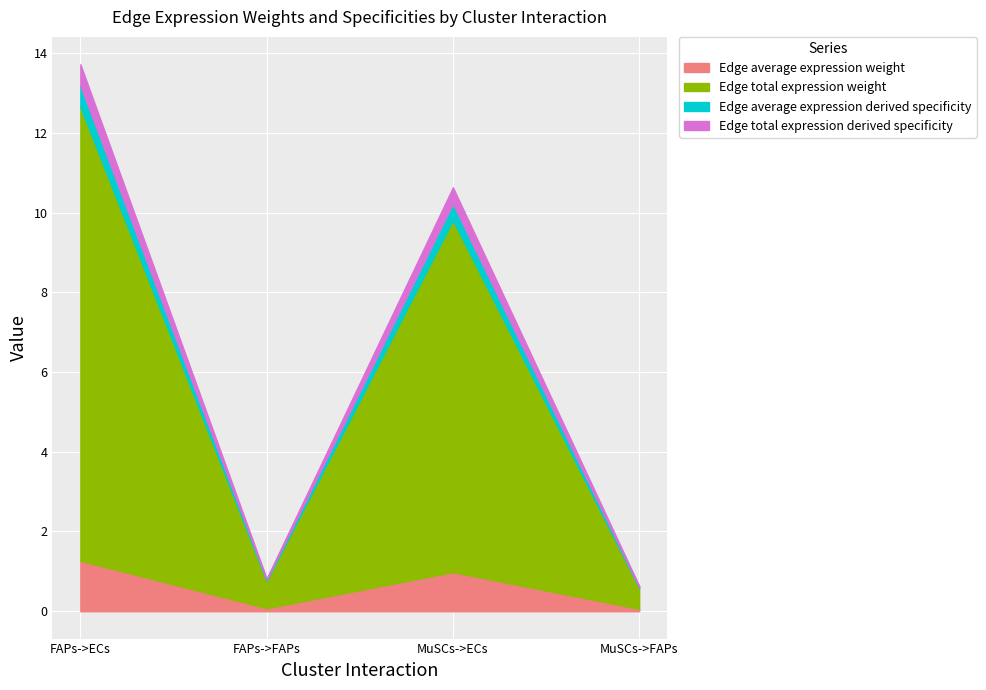

What is the minimum value for Edge average expression weight?

0.1